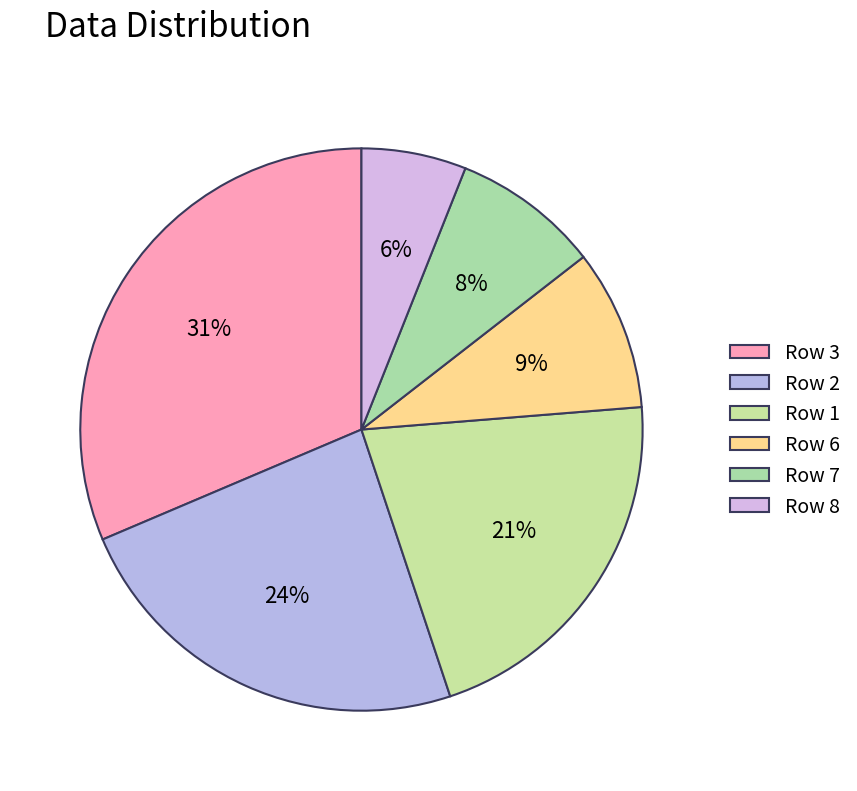

How many segments does this pie chart have?

6